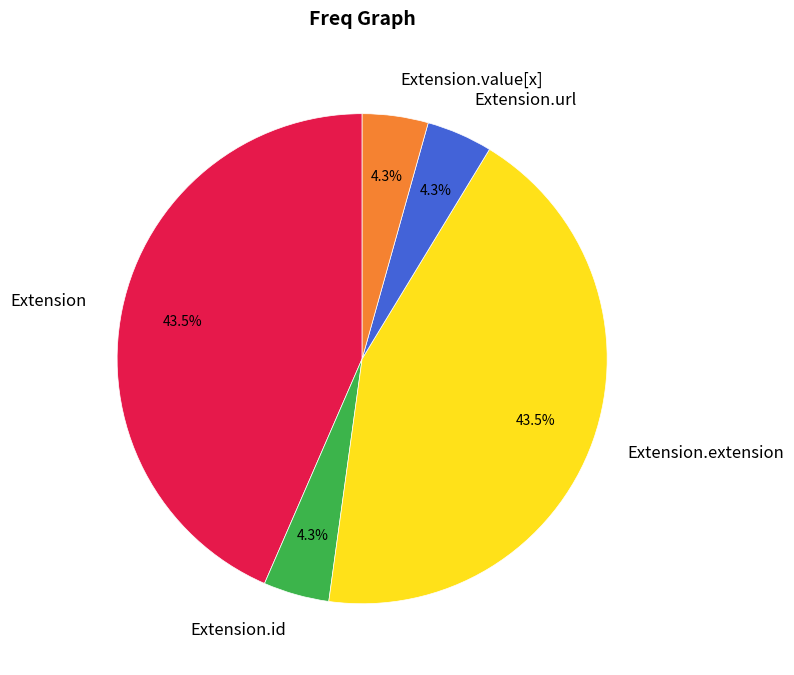

Does any single category account for the majority?

No